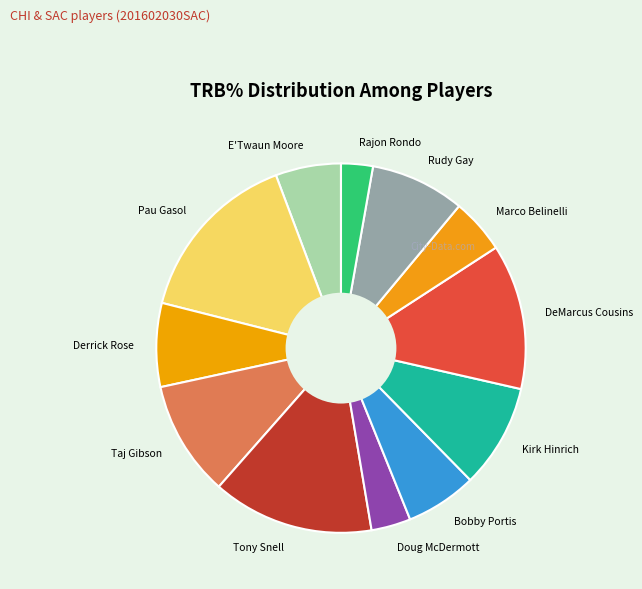

What is the largest slice in the pie chart?

Pau Gasol